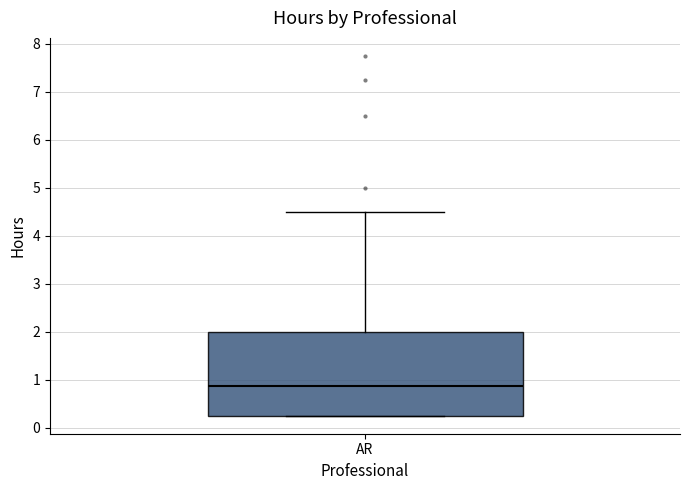

Transcribe this box plot: give where the median line is, the range the box spans, and where the two whiskers end, as read against the y-axis. The values are not printed on the chart, so give them approximately, as read against the axis.

median 0.9, box 0.3 to 2.0, whiskers 0.3 to 4.5